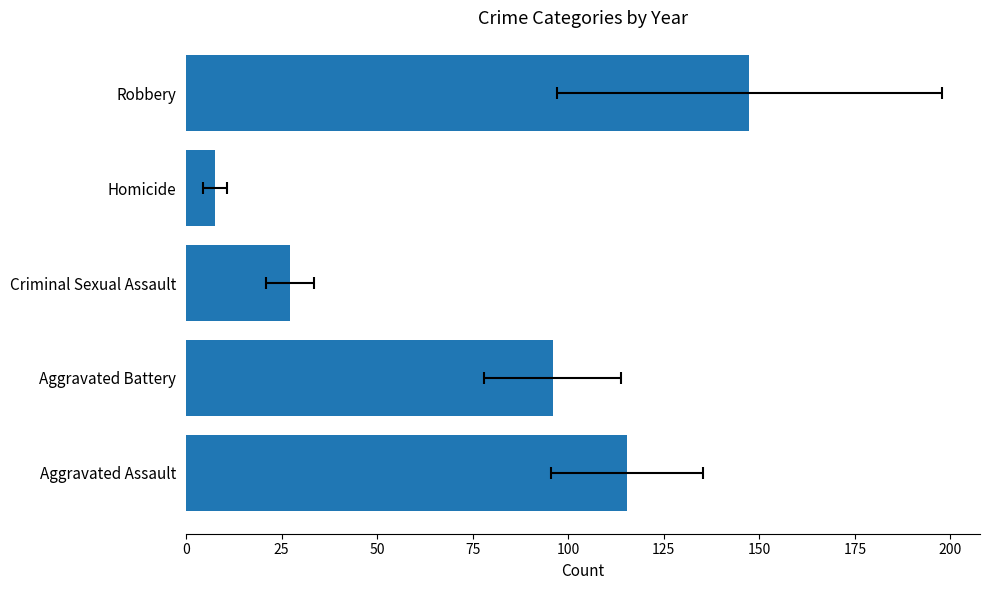

Does the chart contain stacked bars?

No